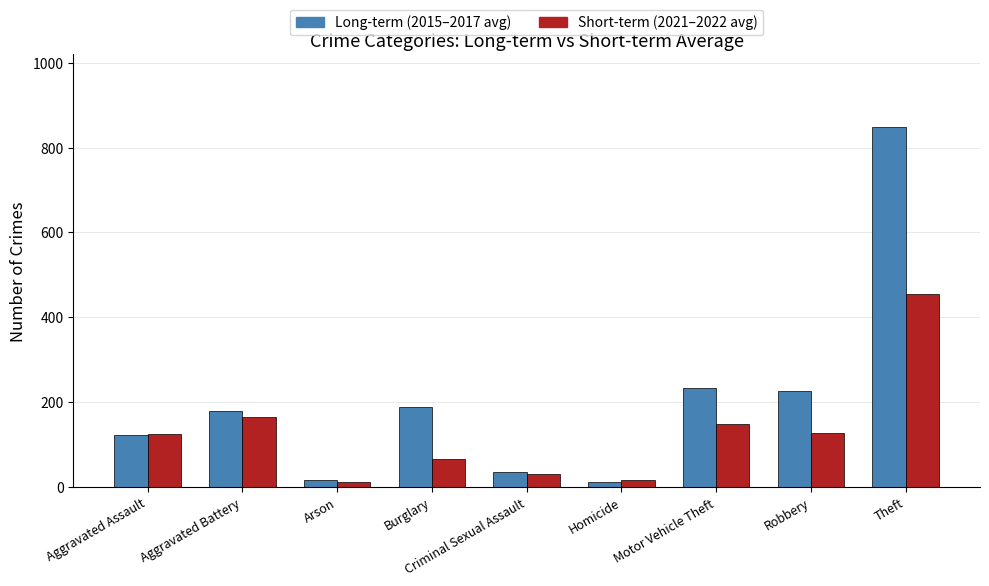

List the series in order of their peak value, lowest first.

Short-term (2021–2022 avg), Long-term (2015–2017 avg)